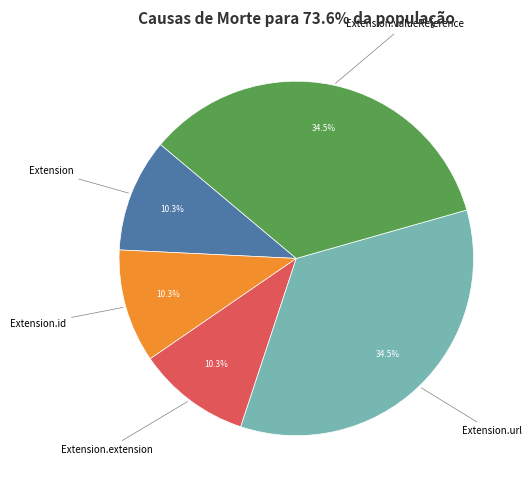

Is there a majority slice in this chart?

No